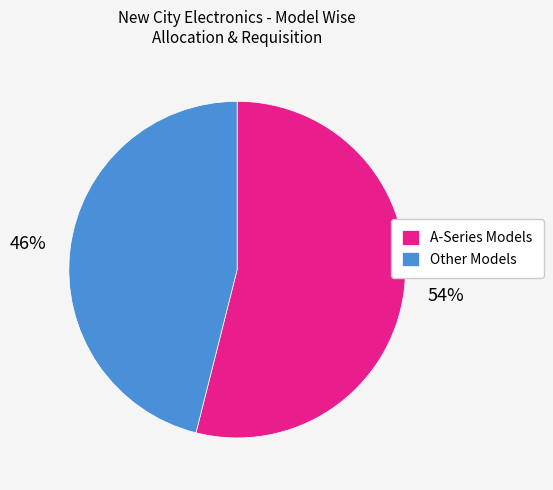

The Other Models slice represents 33% of the pie. True or false?

False